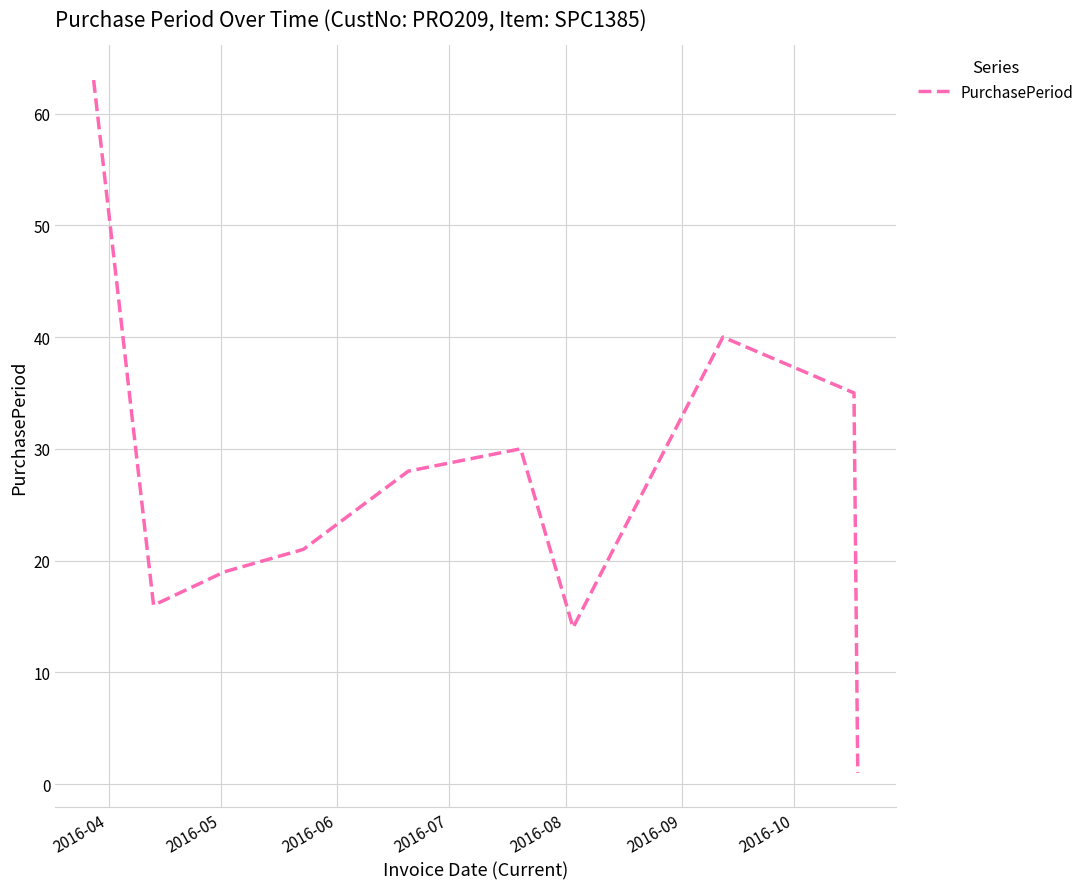

What is the maximum value shown in the chart?

63